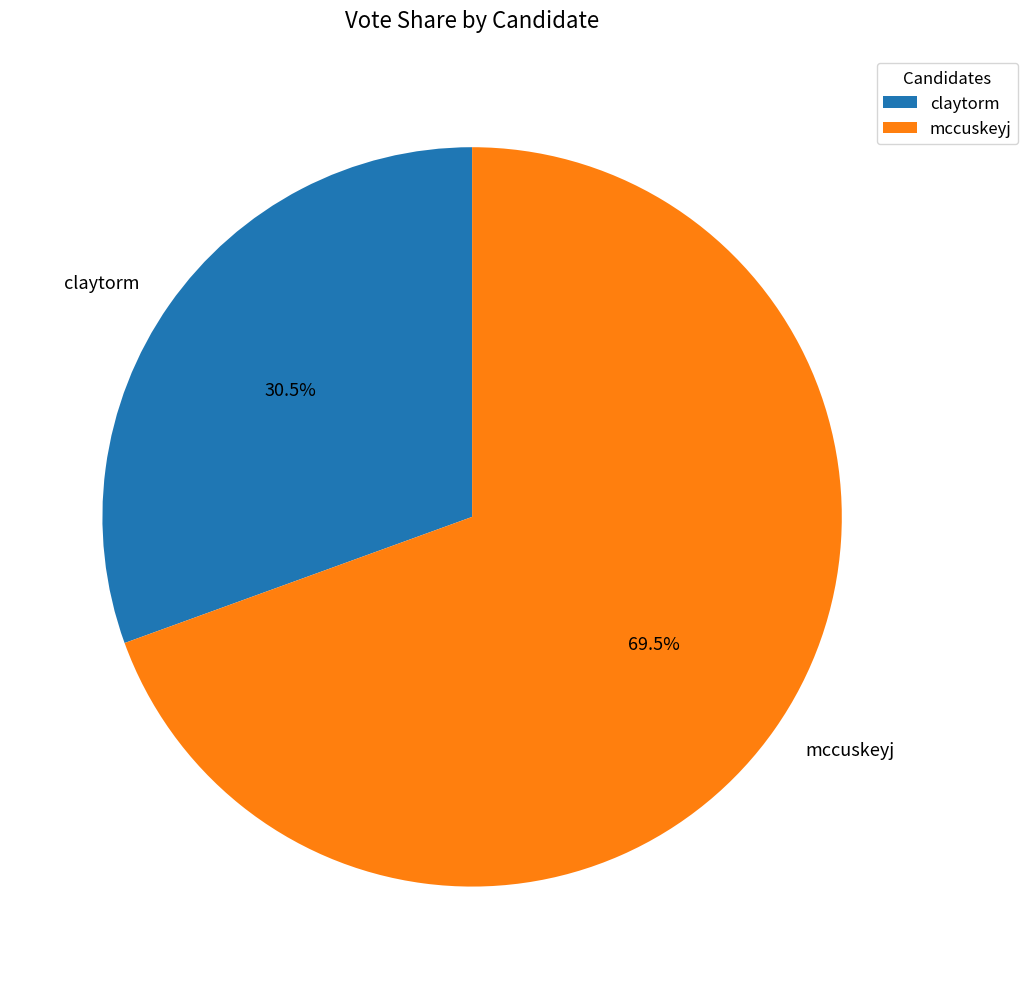

To the nearest percent, what is the difference between the largest and smallest slice percentages?

39%